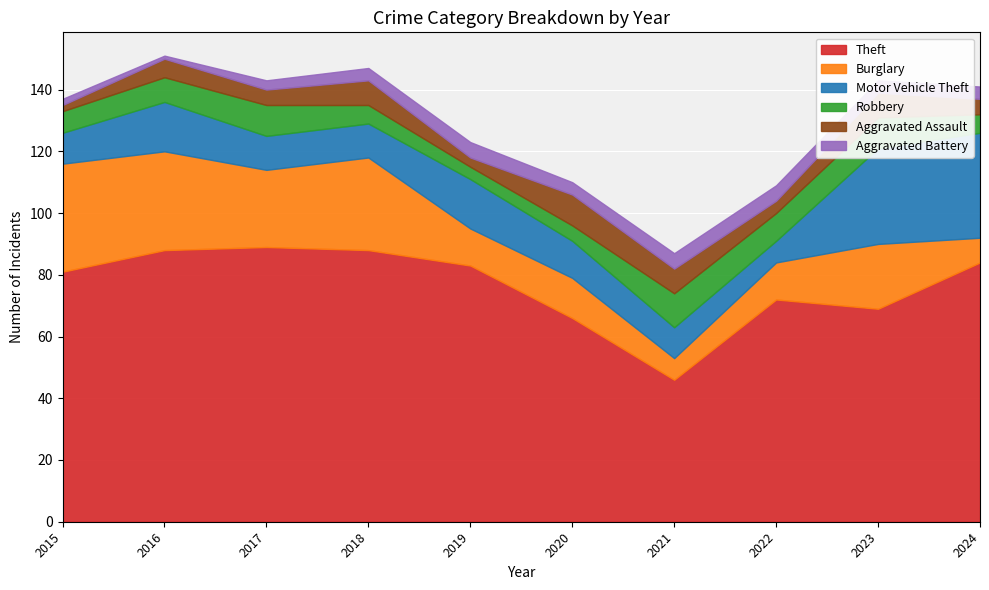

True or false: Theft has a value of 69 at 2023.

True